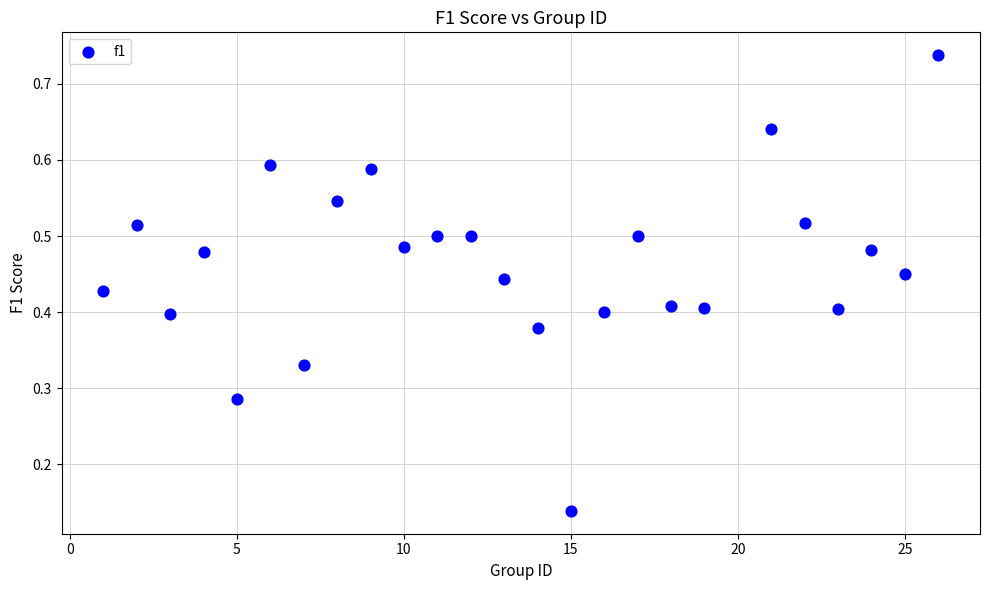

What is the range of X values (max minus min)?

25.0